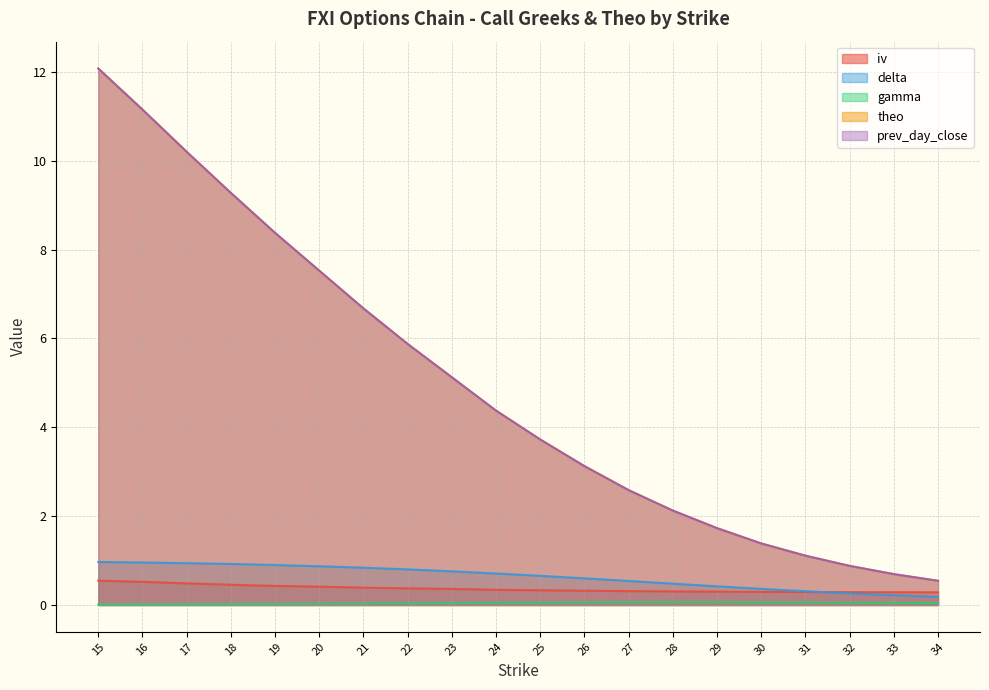

Is it true that iv equals 0.1 at 21?

False